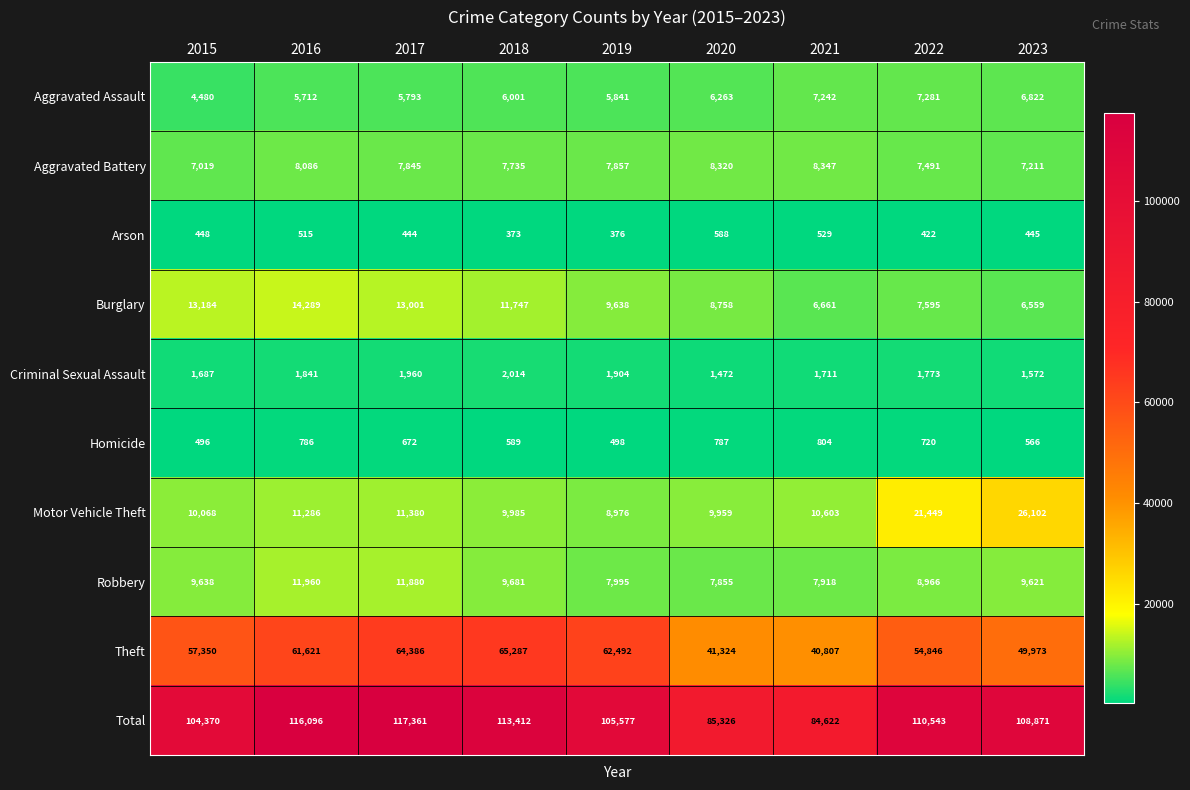

What is the sum of the Total values at 2016 and 2023?

224967